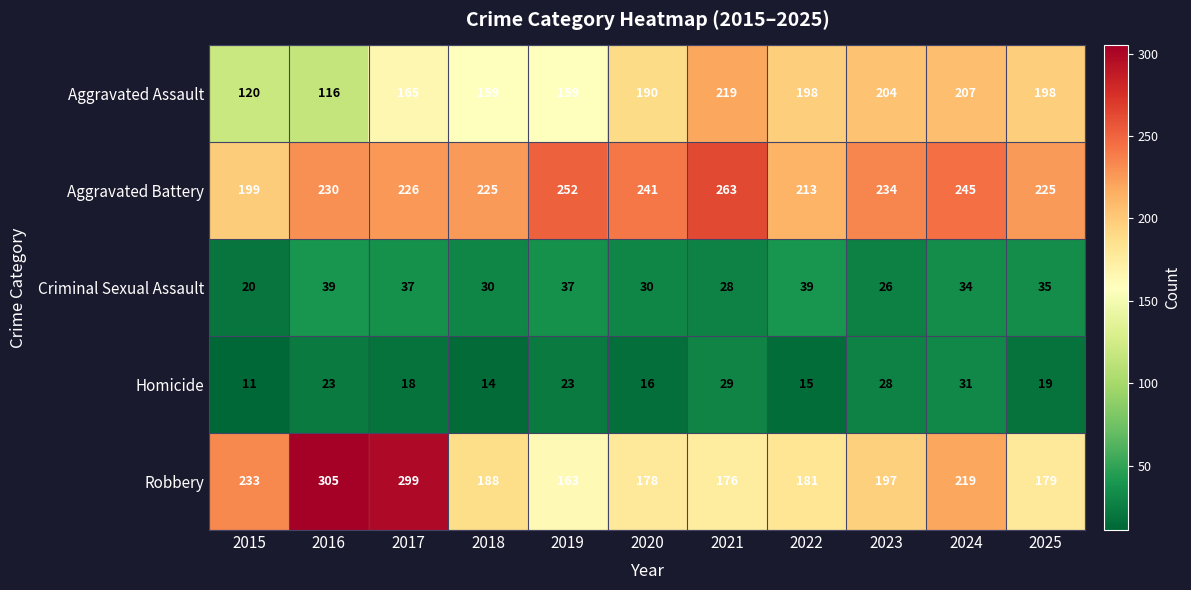

What is the average value of the Homicide series?

21